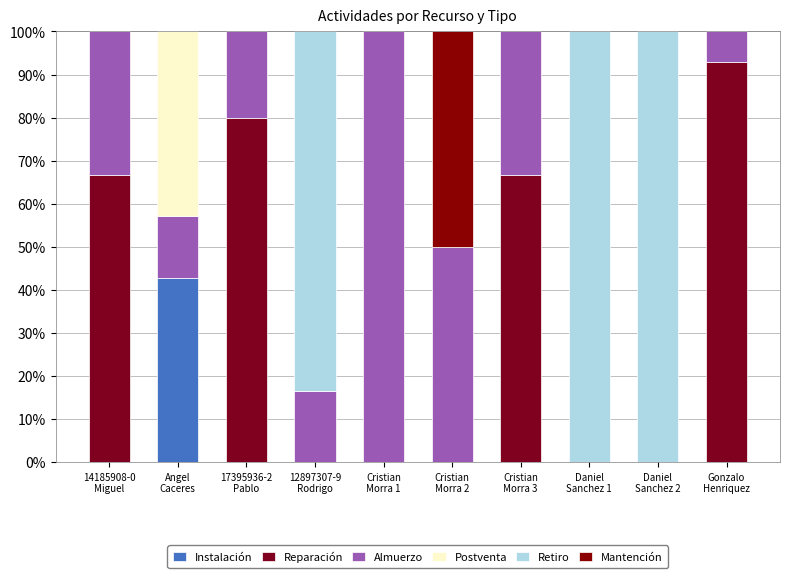

Which series has the largest range (max minus min)?

Retiro